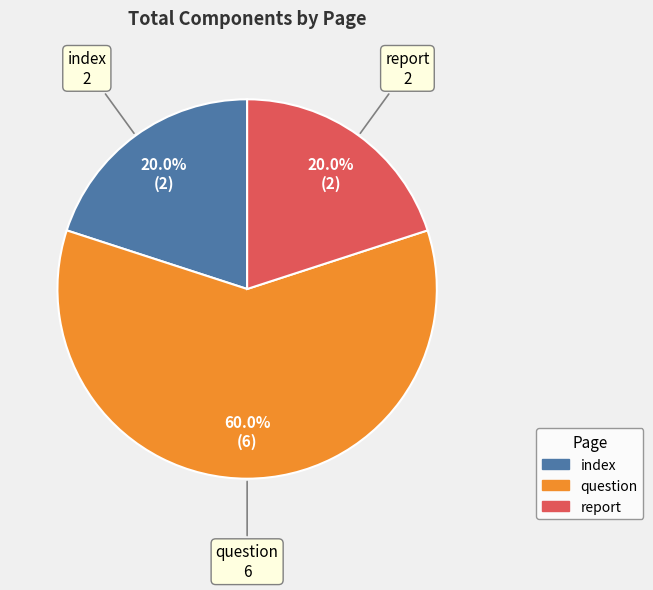

Which slice is the largest?

question